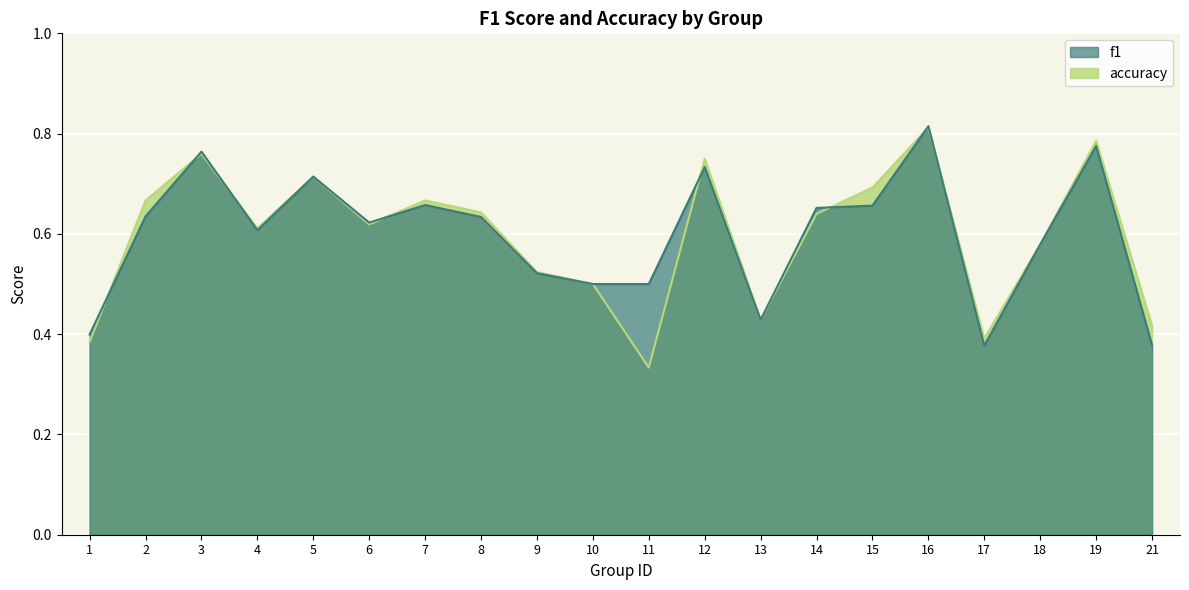

At which label is accuracy closest to 0?

11